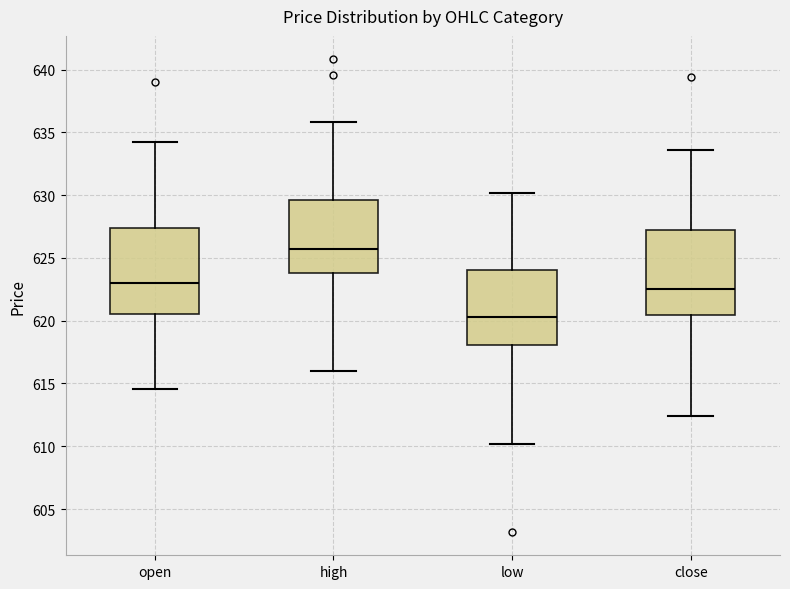

Which box's median line is the lowest?

low